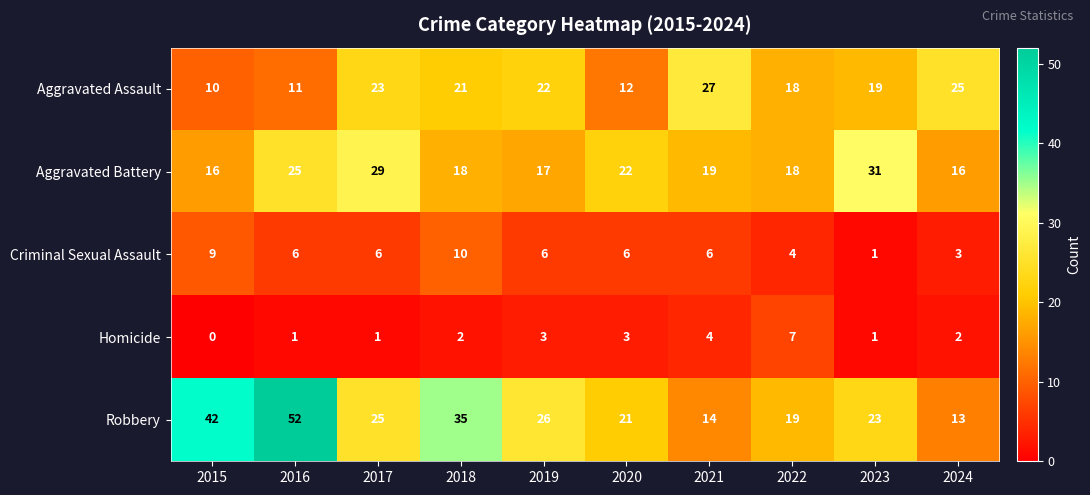

Which series has the largest total across all categories?

Robbery